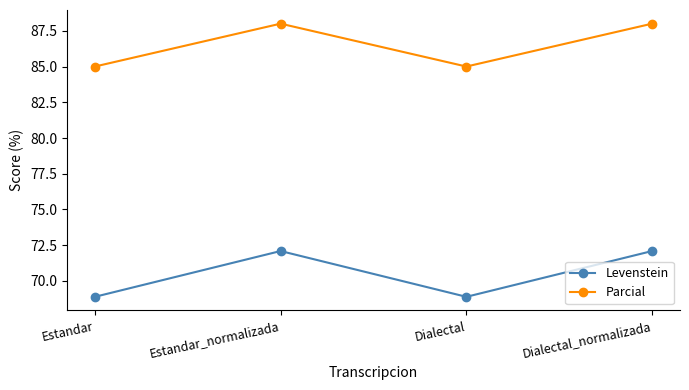

What are all the series names shown in the legend?

Levenstein, Parcial